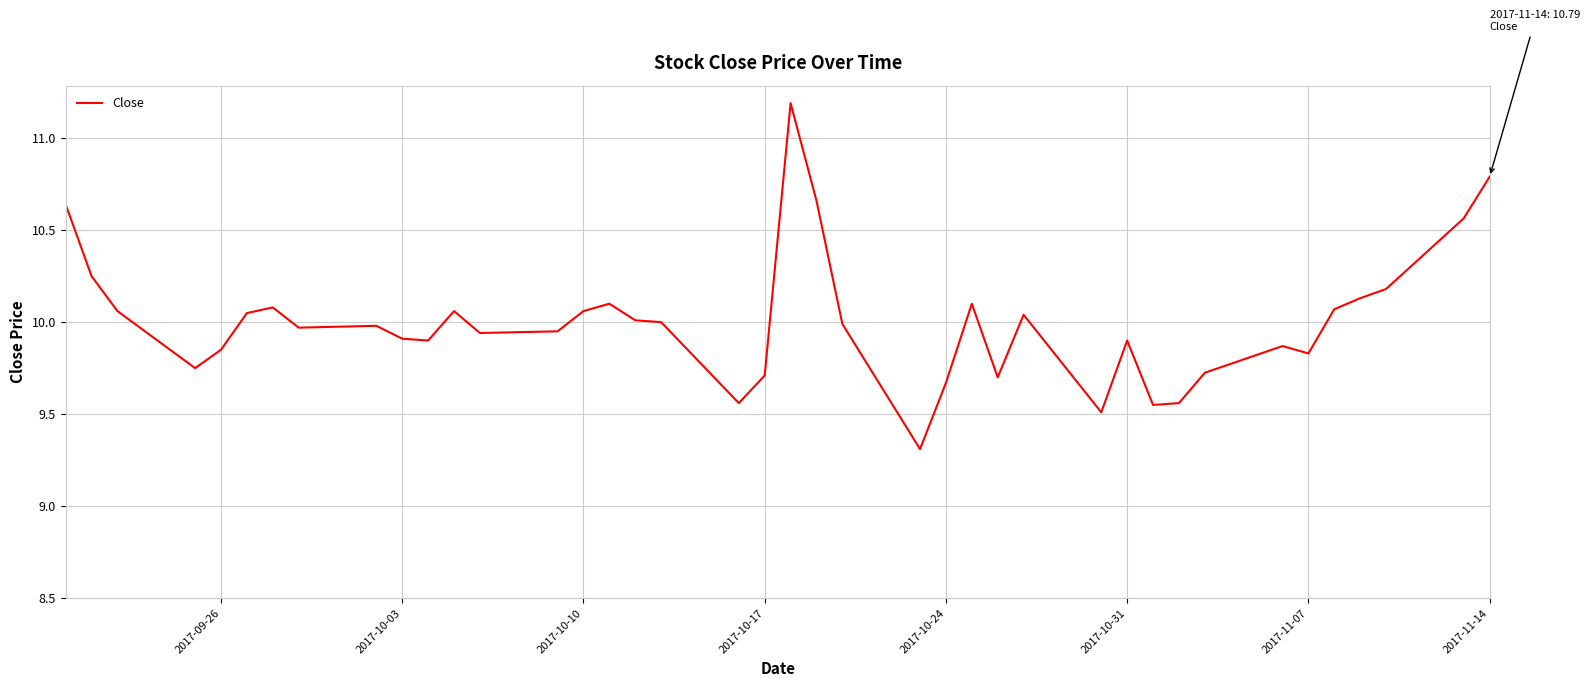

What is the greatest value displayed?

11.2